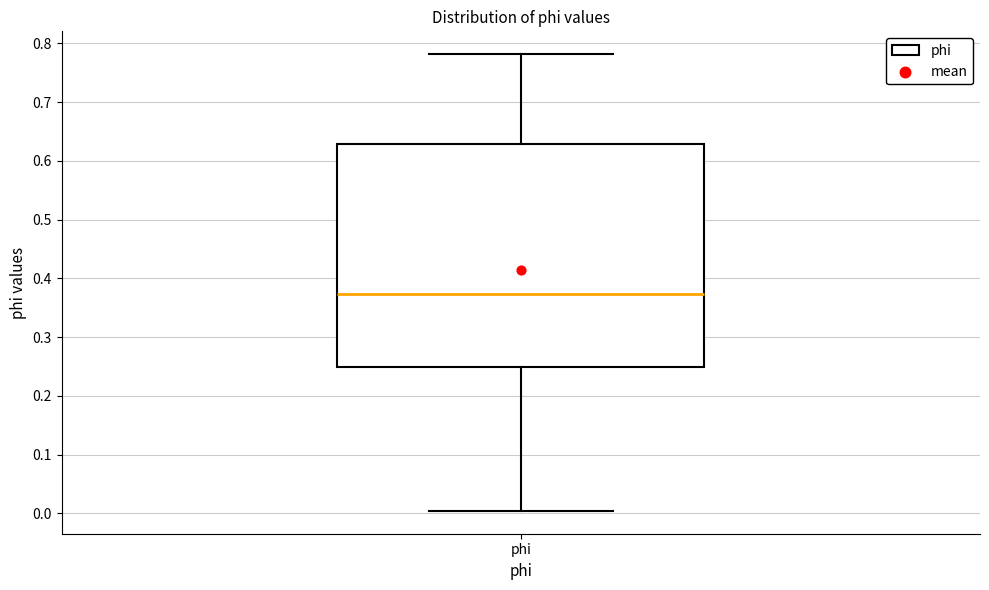

Read this box plot against the y-axis: the position of the median line, the range covered by the box, and the ends of both whiskers. The values are not printed on the chart, so give them approximately, as read against the axis.

median 0.37, box 0.25 to 0.63, whiskers 0.00 to 0.78